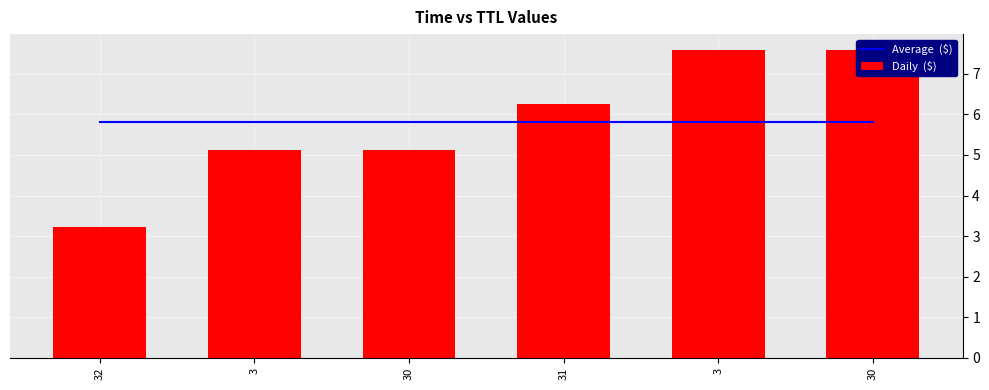

At how many categories does at least one series exceed 7?

2